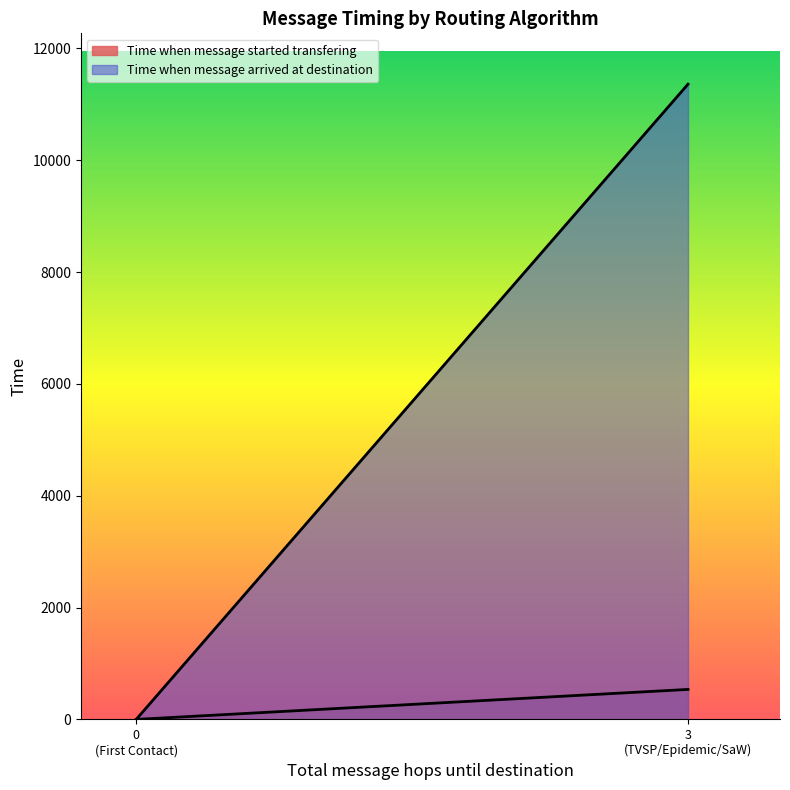

What is the difference between the maximum and second lowest values in the Time when message started transfering series?

536.3